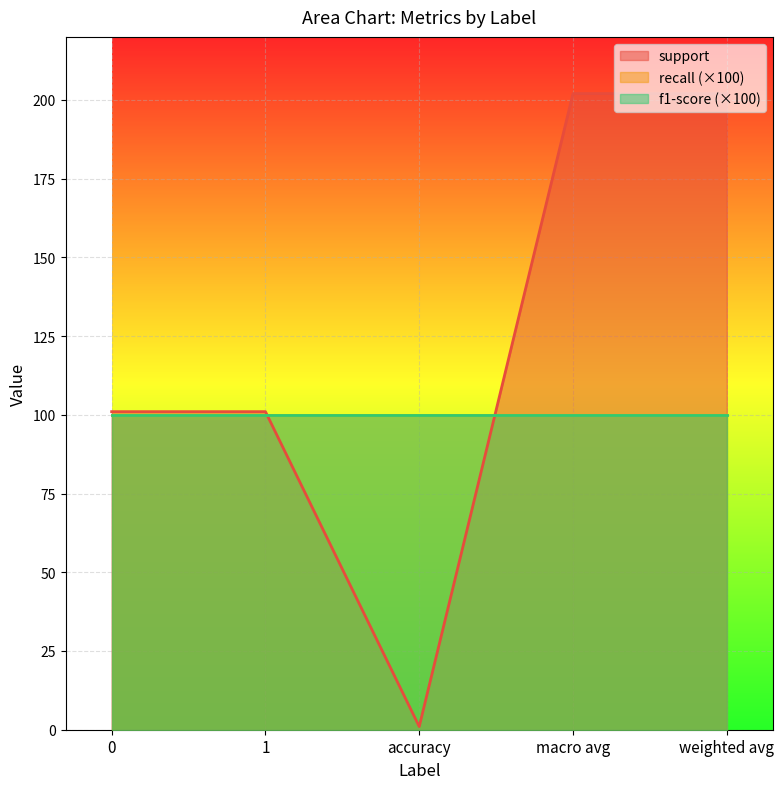

True or false: recall has more than 2 points higher than both neighbors.

False